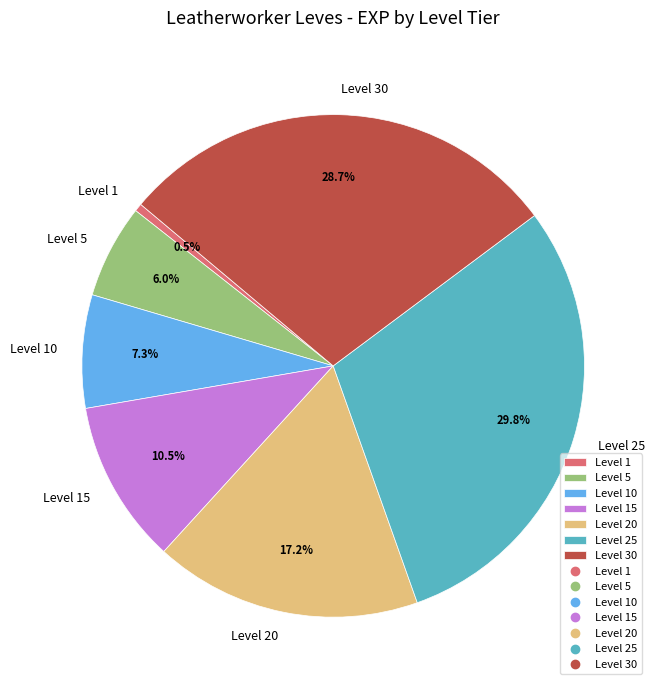

To the nearest percent, what is the combined percentage of Level 25 and Level 5?

36%